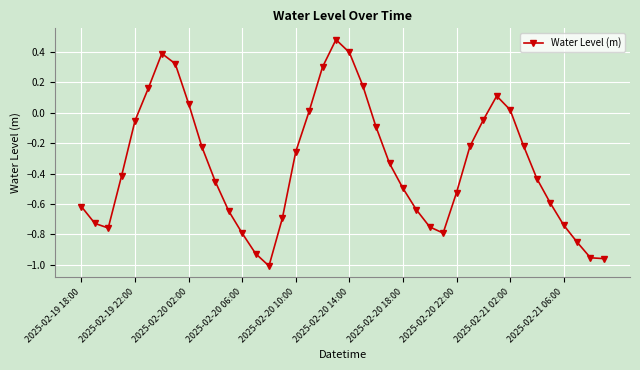

What is the value of the 7th point from the left?

0.4